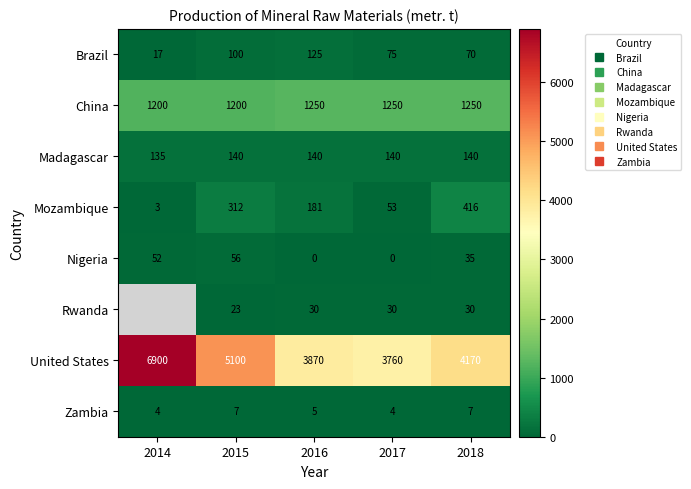

What value does the Madagascar series have at 2016?

140.0